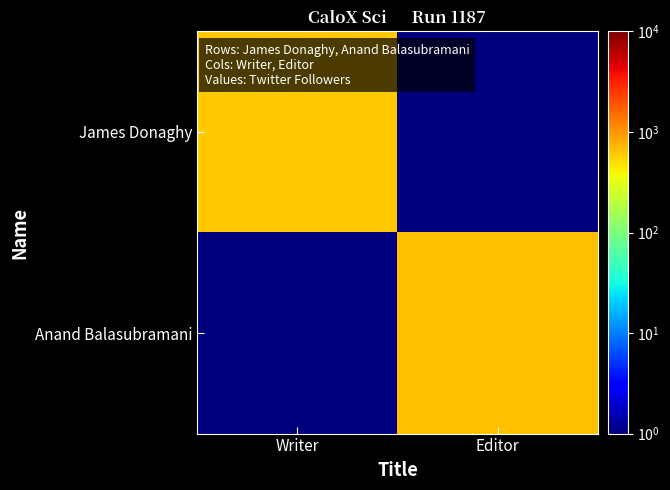

Reading left to right, list all the values displayed in this chart.

James Donaghy: Writer=615.0	Editor=0.5
Anand Balasubramani: Writer=0.5	Editor=657.0